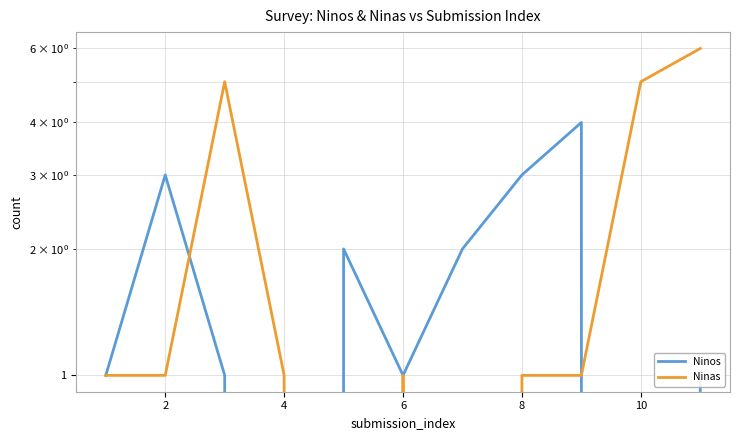

Is this an area chart (filled region under the line)?

No